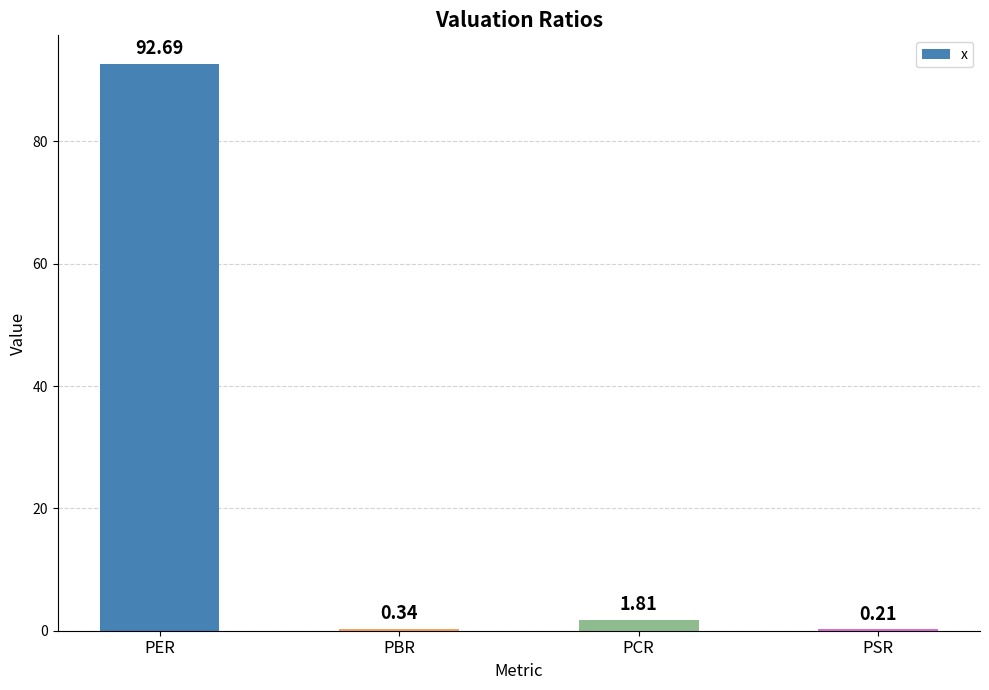

How many data points does each series have?

4